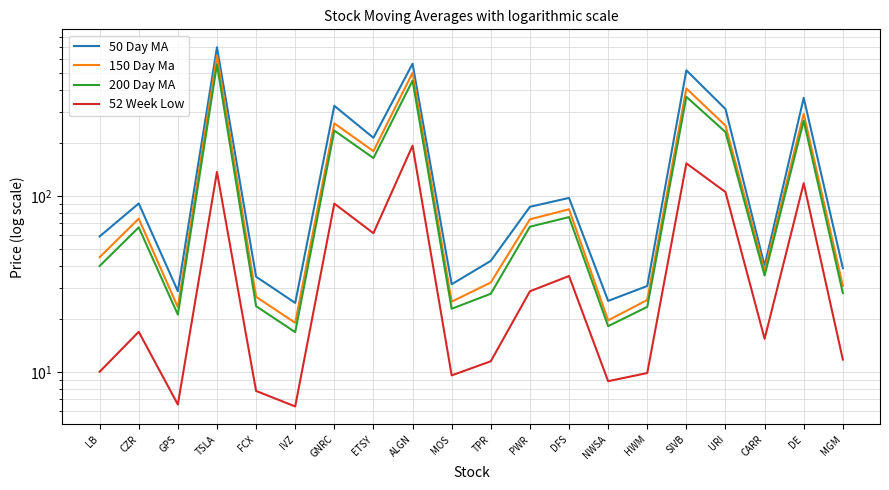

What position from the right is NWSA?

7